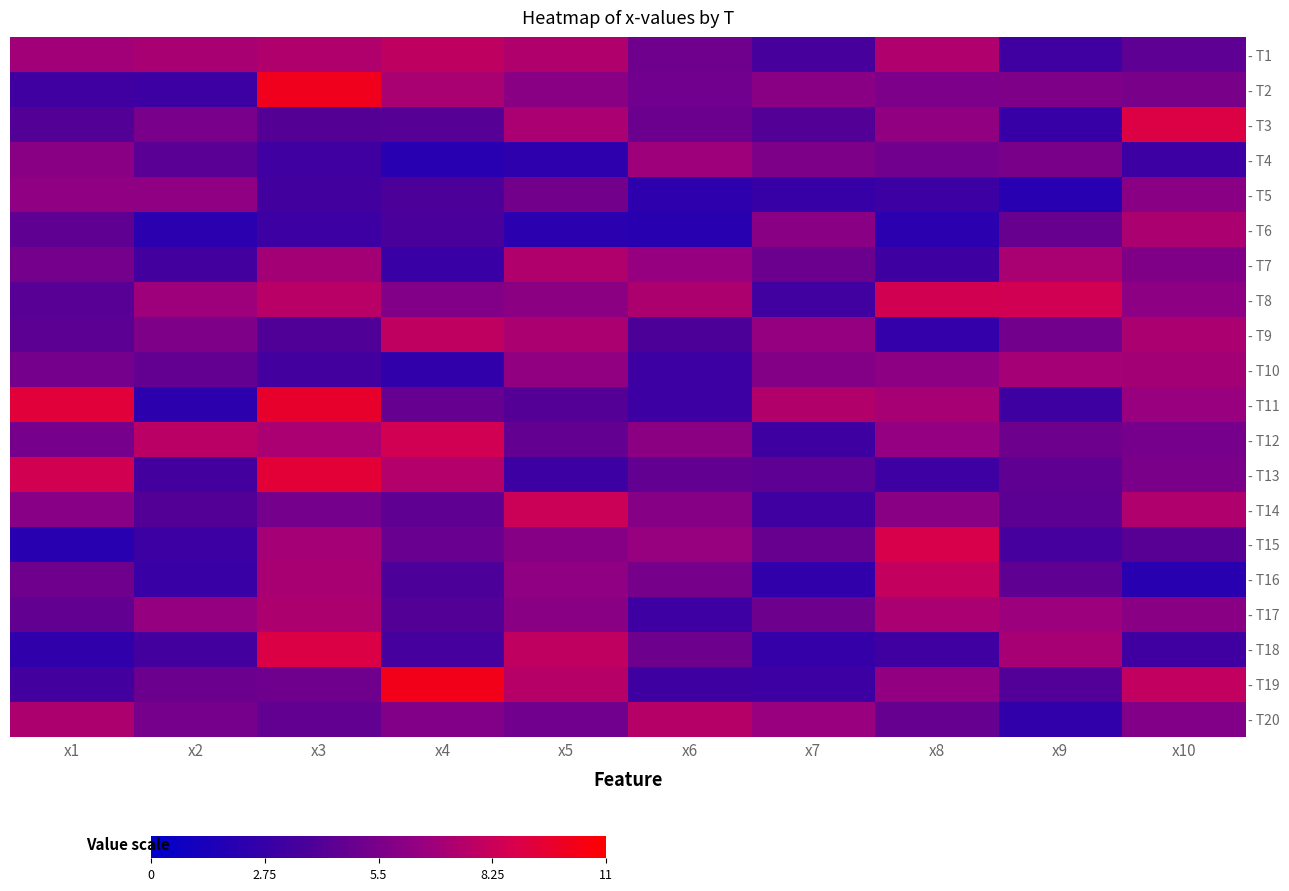

Reading left to right, what are all the values shown in this chart?

row_0: x1=6.9	x2=7.1	x3=7.4	x4=7.9	x5=7.4	x6=5.1	x7=3.6	x8=7.4	x9=3.2	x10=4.5
row_1: x1=3.2	x2=3.0	x3=10.2	x4=7.2	x5=6.0	x6=5.1	x7=6.0	x8=5.6	x9=5.7	x10=5.5
row_2: x1=4.1	x2=5.4	x3=4.2	x4=4.2	x5=7.2	x6=5.0	x7=4.1	x8=6.4	x9=2.8	x10=9.0
row_3: x1=6.0	x2=4.3	x3=3.3	x4=2.0	x5=2.3	x6=6.8	x7=5.6	x8=5.1	x9=5.5	x10=3.1
row_4: x1=6.3	x2=6.3	x3=3.4	x4=3.8	x5=5.3	x6=2.3	x7=2.8	x8=3.1	x9=2.0	x10=6.1
row_5: x1=4.6	x2=2.2	x3=3.1	x4=3.7	x5=2.2	x6=2.1	x7=6.1	x8=2.2	x9=4.8	x10=7.2
row_6: x1=5.3	x2=3.4	x3=7.0	x4=2.9	x5=7.4	x6=6.5	x7=5.0	x8=3.2	x9=7.2	x10=5.7
row_7: x1=4.3	x2=6.8	x3=7.7	x4=5.7	x5=6.1	x6=7.3	x7=3.3	x8=8.6	x9=8.5	x10=6.2
row_8: x1=4.4	x2=5.7	x3=4.0	x4=7.9	x5=7.2	x6=3.9	x7=6.5	x8=2.7	x9=5.2	x10=7.2
row_9: x1=5.3	x2=4.7	x3=3.4	x4=2.5	x5=6.3	x6=3.0	x7=5.8	x8=6.2	x9=7.0	x10=7.0
row_10: x1=9.3	x2=2.3	x3=9.7	x4=4.7	x5=4.1	x6=3.1	x7=7.5	x8=7.1	x9=3.2	x10=6.6
row_11: x1=5.3	x2=7.7	x3=7.2	x4=8.5	x5=4.7	x6=6.1	x7=3.2	x8=6.4	x9=5.1	x10=5.4
row_12: x1=8.6	x2=3.5	x3=9.4	x4=7.5	x5=3.1	x6=4.6	x7=4.4	x8=3.2	x9=4.5	x10=5.5
row_13: x1=6.0	x2=4.1	x3=5.3	x4=4.5	x5=8.3	x6=6.0	x7=3.2	x8=6.1	x9=4.4	x10=7.4
row_14: x1=2.1	x2=3.0	x3=7.0	x4=4.9	x5=5.9	x6=6.5	x7=4.8	x8=8.8	x9=3.5	x10=4.3
row_15: x1=5.1	x2=2.9	x3=7.1	x4=3.8	x5=6.3	x6=5.4	x7=2.5	x8=8.1	x9=4.5	x10=2.1
row_16: x1=4.6	x2=6.5	x3=7.3	x4=4.1	x5=6.0	x6=3.2	x7=5.1	x8=7.2	x9=6.7	x10=6.1
row_17: x1=2.5	x2=3.4	x3=9.0	x4=3.5	x5=7.9	x6=5.1	x7=2.7	x8=3.2	x9=7.1	x10=3.2
row_18: x1=3.4	x2=5.0	x3=5.1	x4=10.3	x5=7.6	x6=3.2	x7=3.1	x8=6.4	x9=4.0	x10=8.0
row_19: x1=7.3	x2=5.3	x3=4.6	x4=5.8	x5=5.1	x6=7.6	x7=6.6	x8=4.8	x9=2.5	x10=5.8